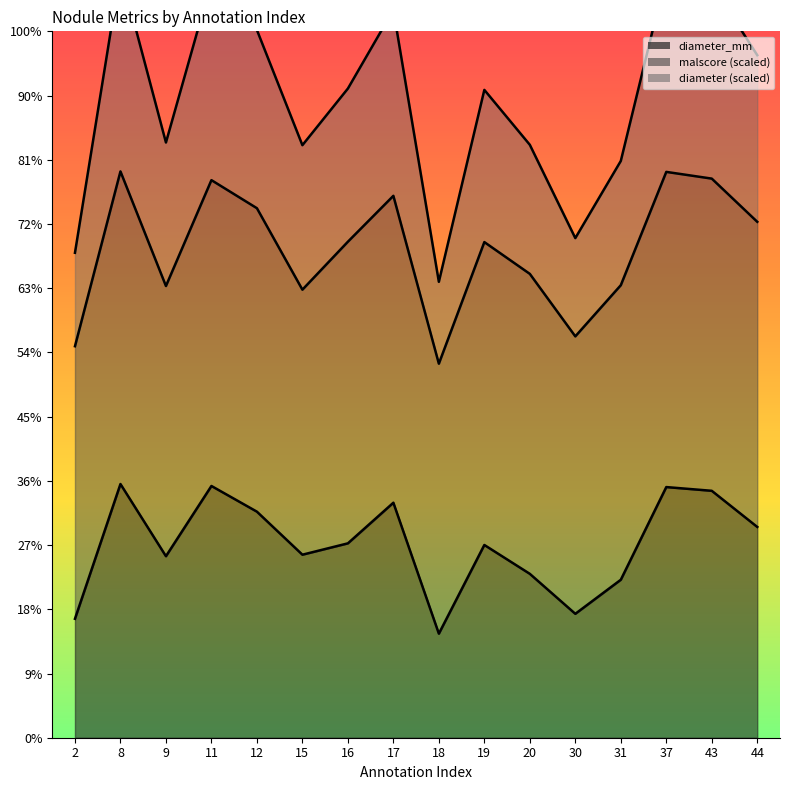

Is it true that diameter_mm equals 21.3 at 44?

True